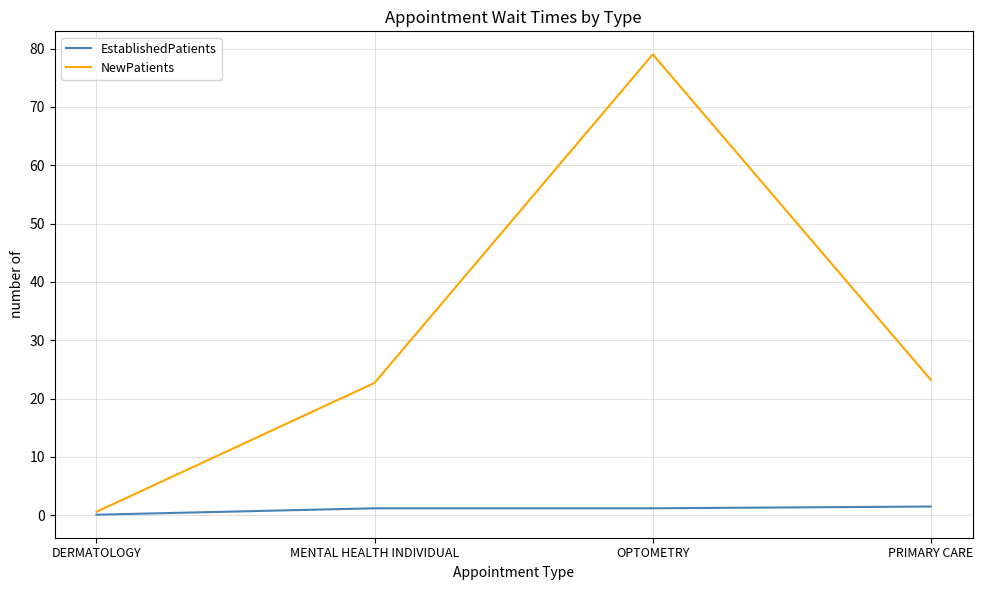

Between DERMATOLOGY and OPTOMETRY, which series saw the biggest shift?

NewPatients